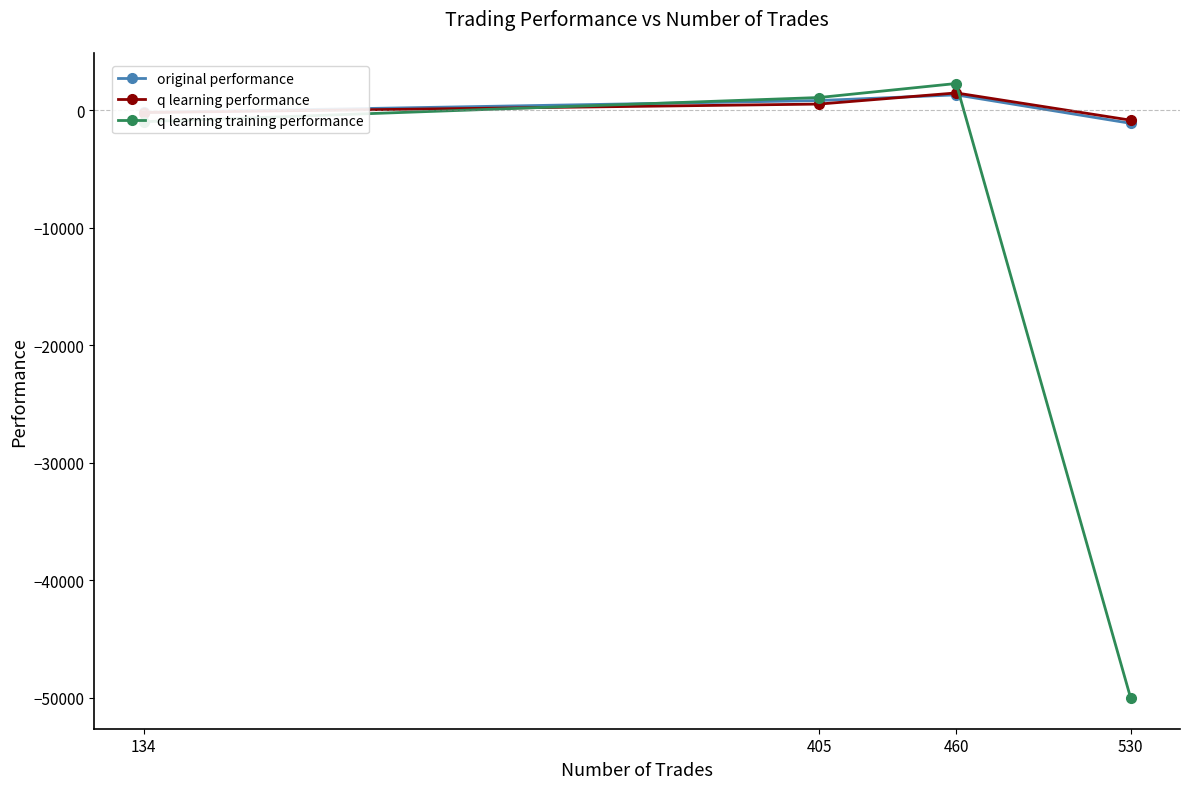

Which category has the highest value across all series?

460